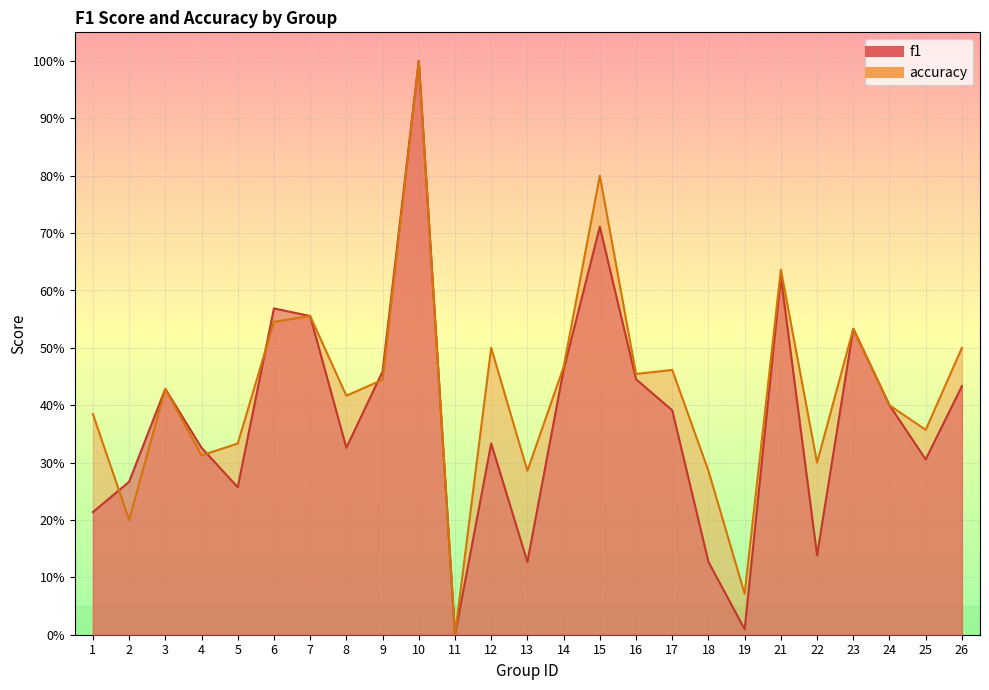

Which series has the largest total across all categories?

accuracy